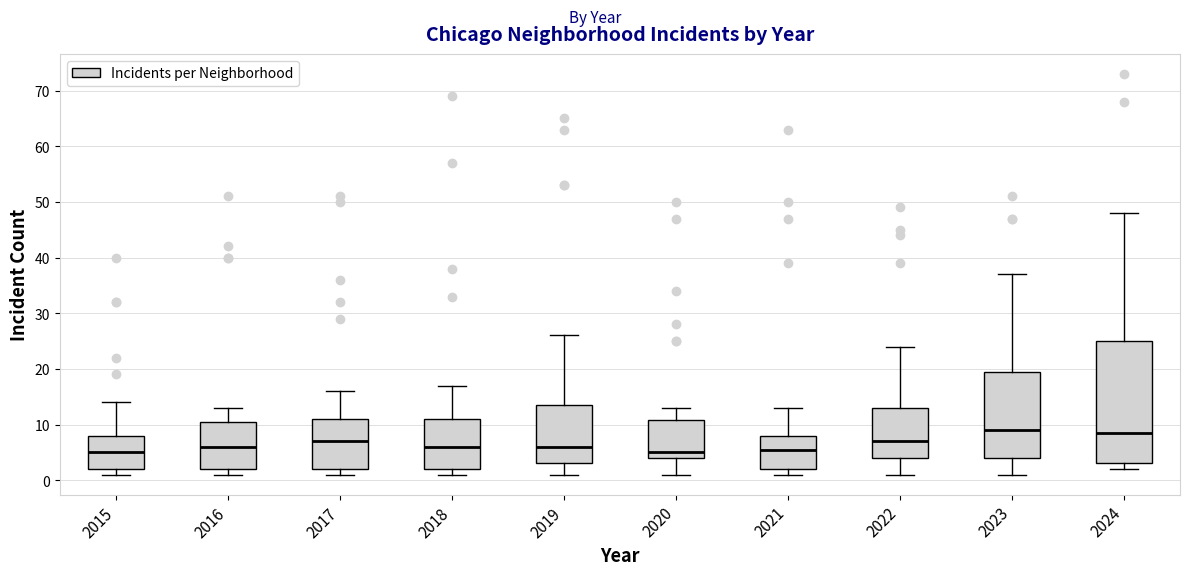

Where is the lower edge of the box at x = 2024 on the y-axis? The values are not printed on the chart, so give them approximately, as read against the axis.

3